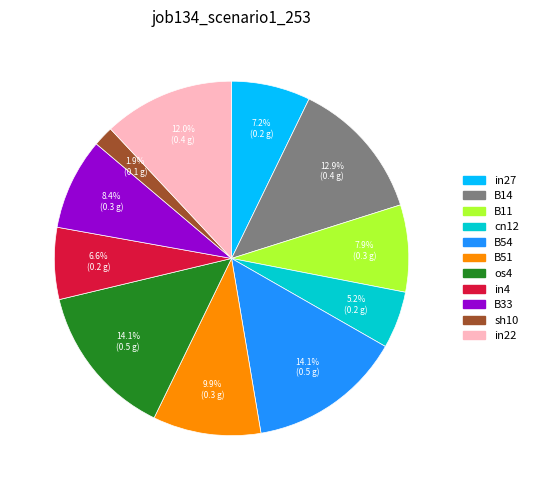

To the nearest percent, what percentage of the pie is B51?

10%